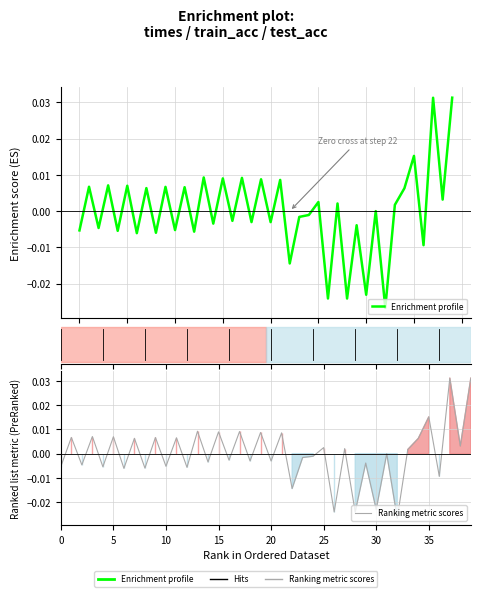

How many distinct data groups are displayed?

2